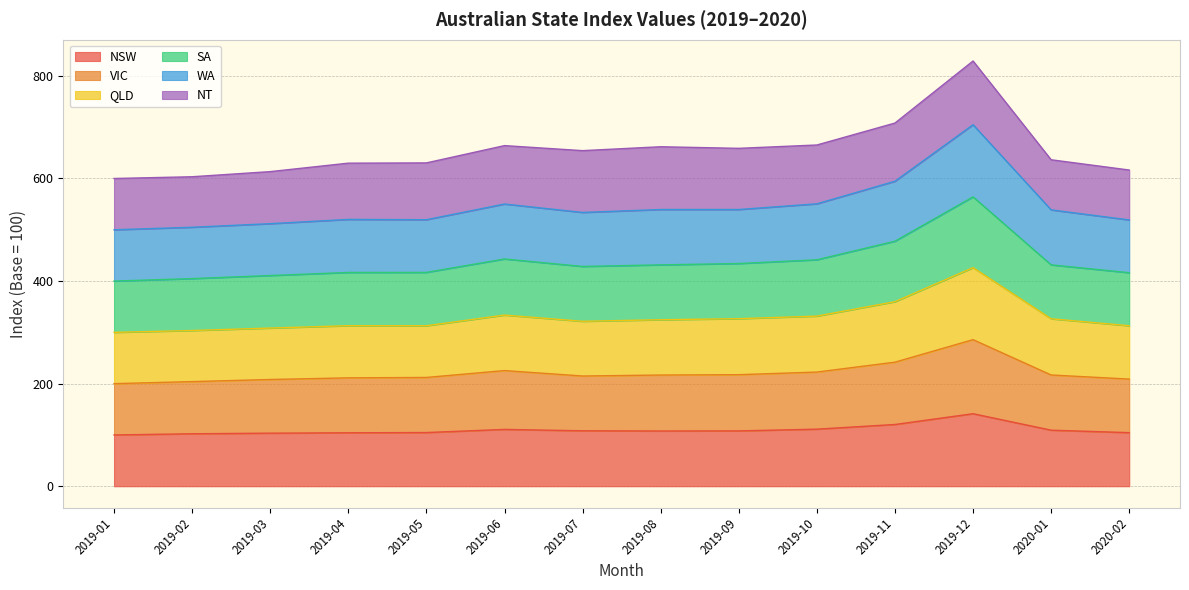

True or false: WA and SA intersect in this chart.

False